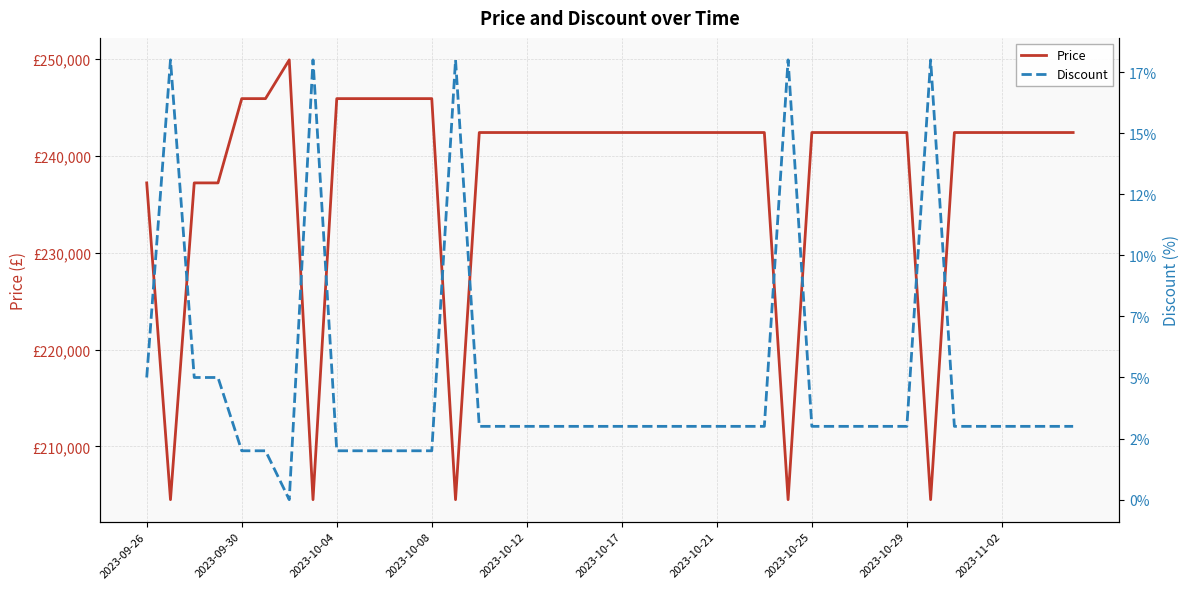

The Discount series shows 3 at 2023-10-17. True or false?

True